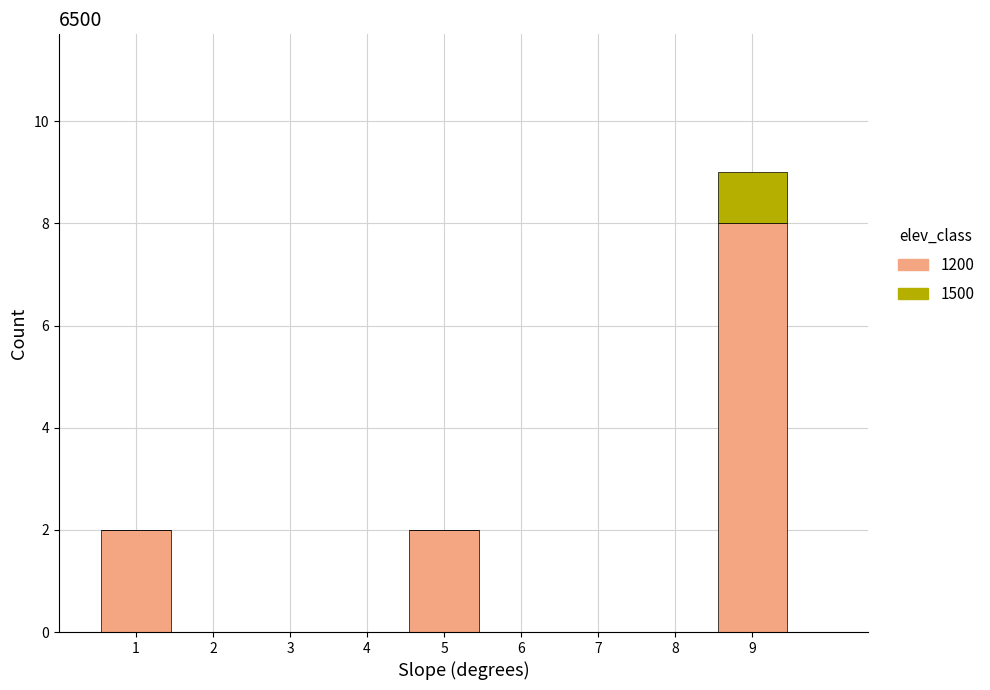

Reading left to right, transcribe the values for 1200.

1=2	2=0	3=0	4=0	5=2	6=0	7=0	8=0	9=8